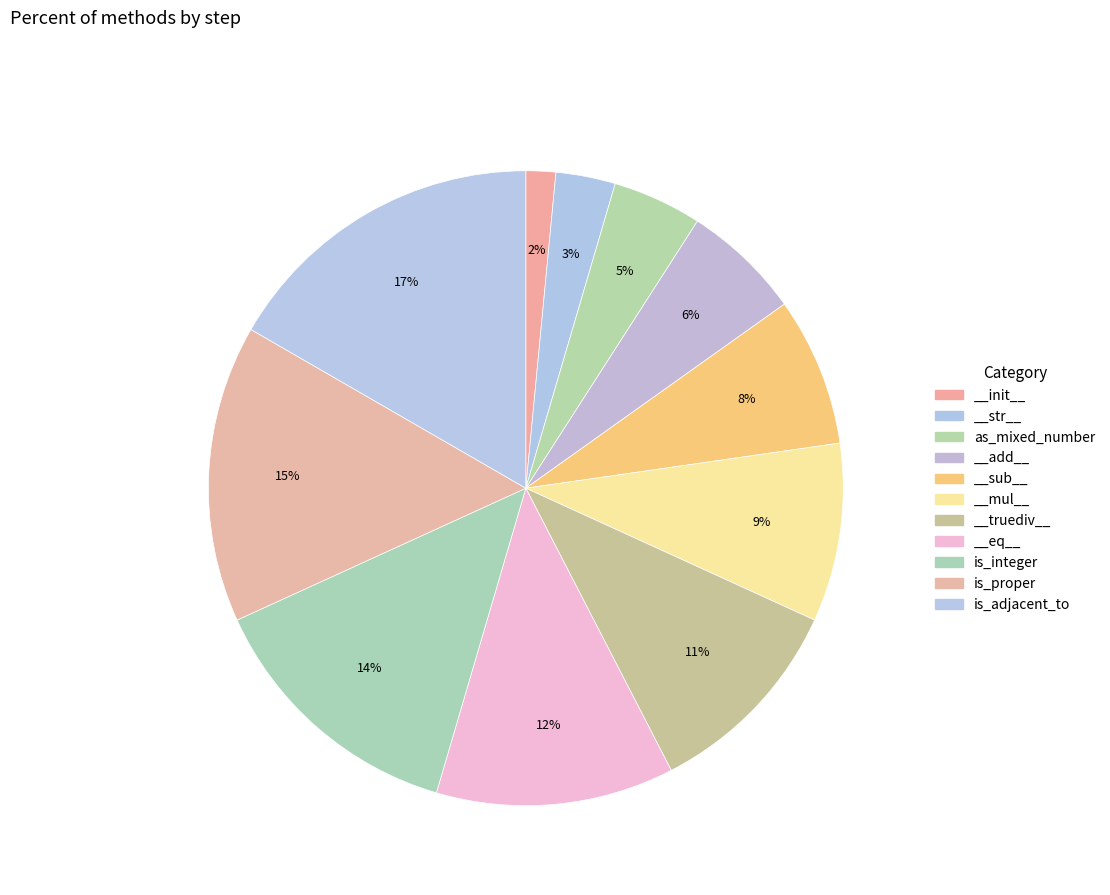

To the nearest percent, what is the difference between the largest and smallest slice percentages?

15%